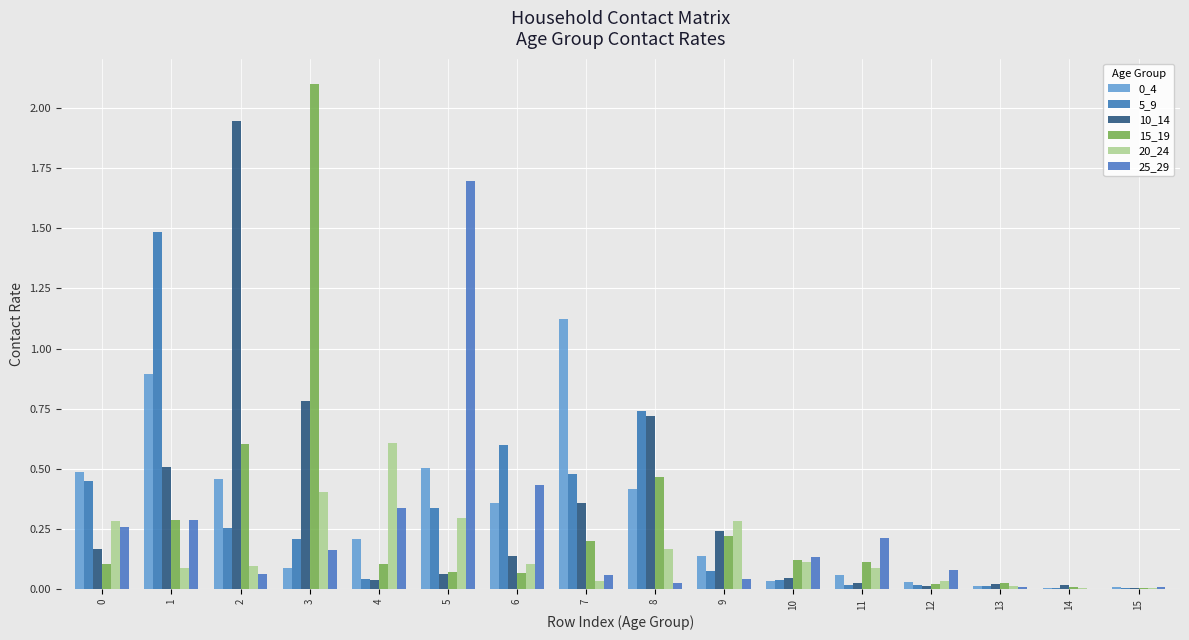

Are the bars horizontal?

No